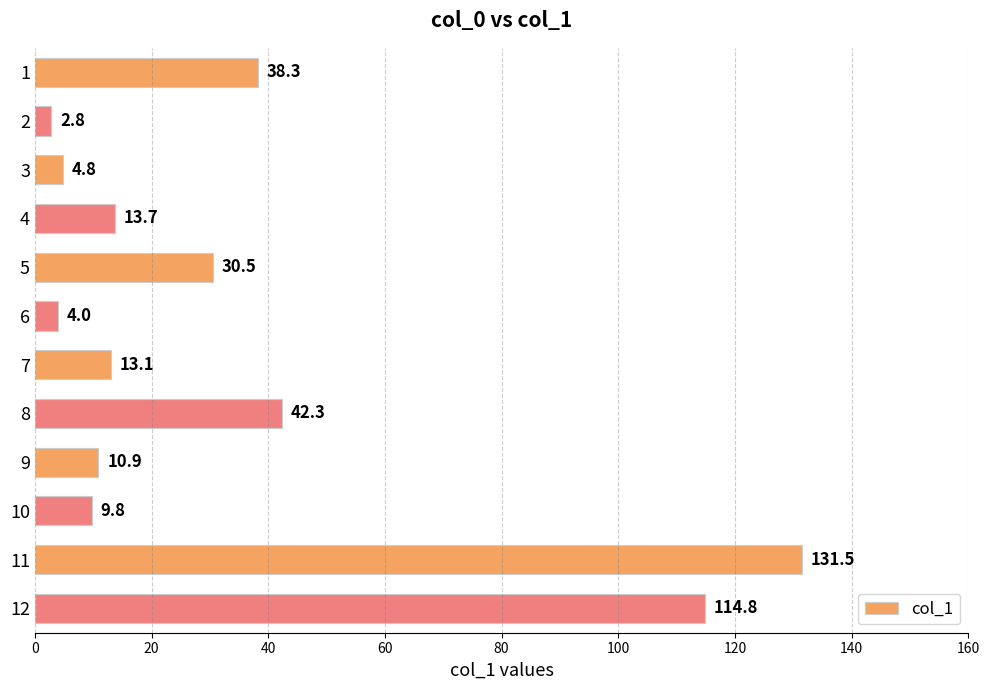

What is the minimum value shown in the chart?

2.8